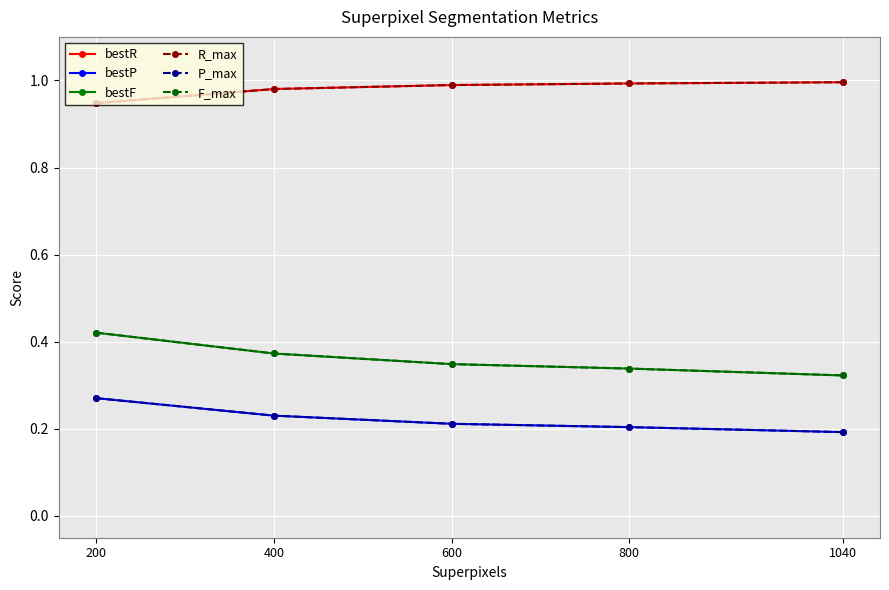

True or false: P_max and bestF cross at least once.

False